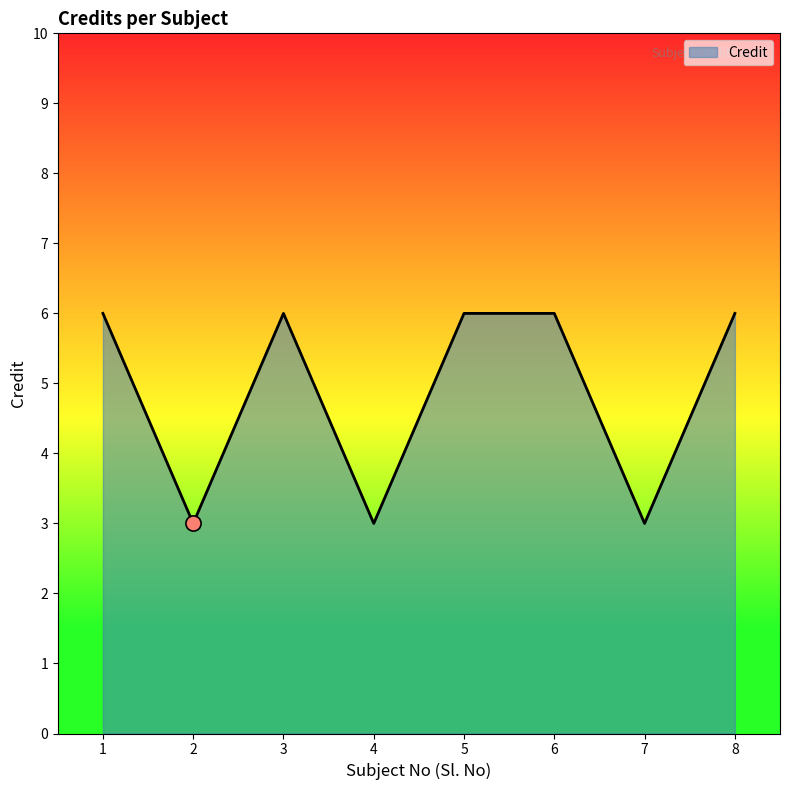

Approximately how many times larger is the value at 1 compared to 3?

1.0